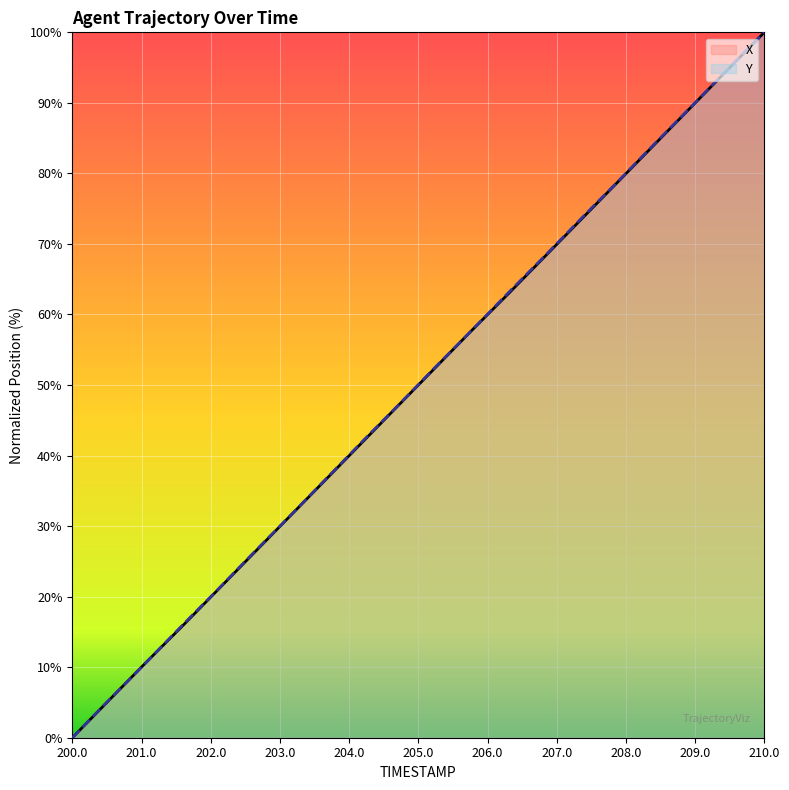

What are all the series names shown in the legend?

X, Y